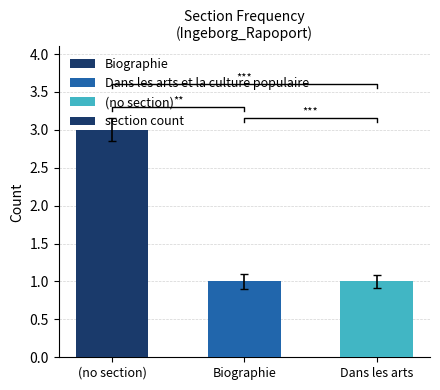

Which has a higher value, Dans les arts or (no section)?

(no section)